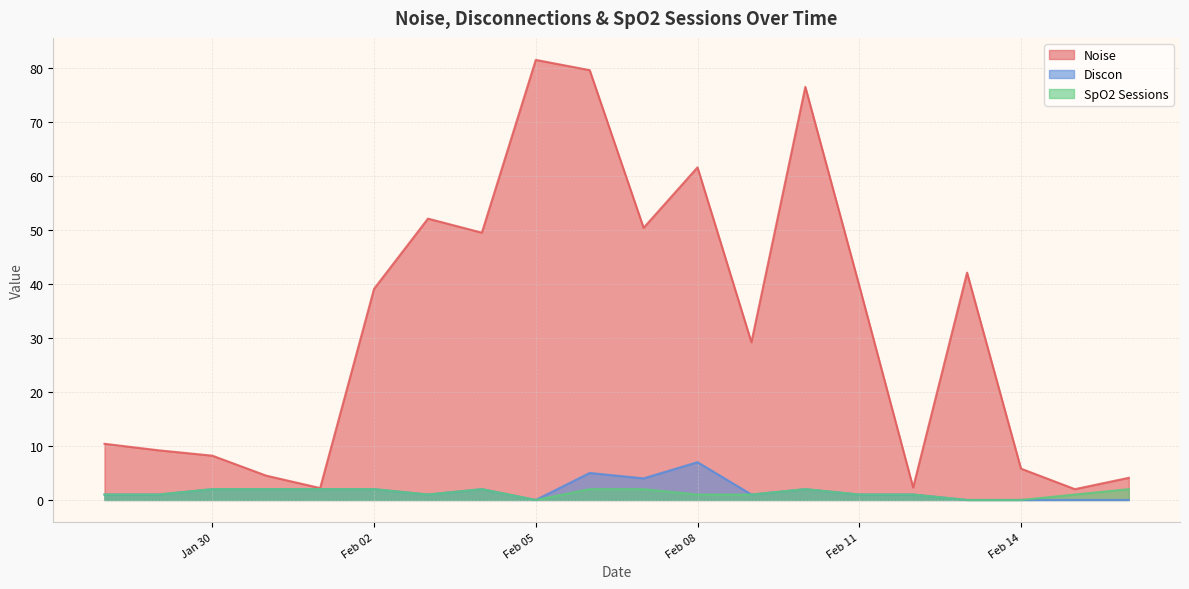

At which category does the chart reach its peak across all series?

Feb 05